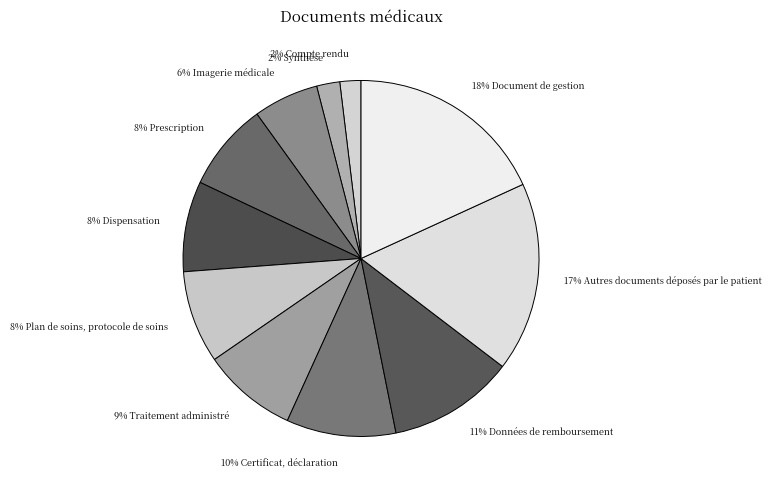

What percentage is the 2% Synthèse slice, to the nearest percent?

2%